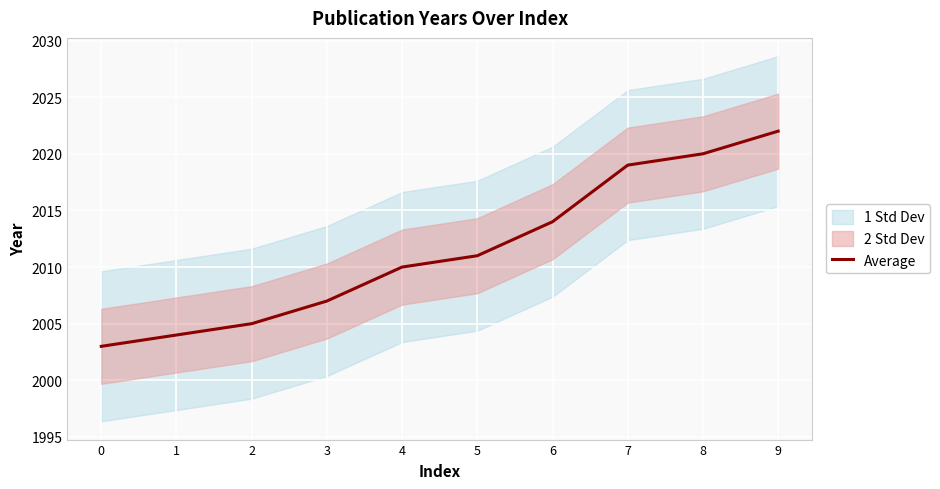

Between 0 and 4, which is larger?

4